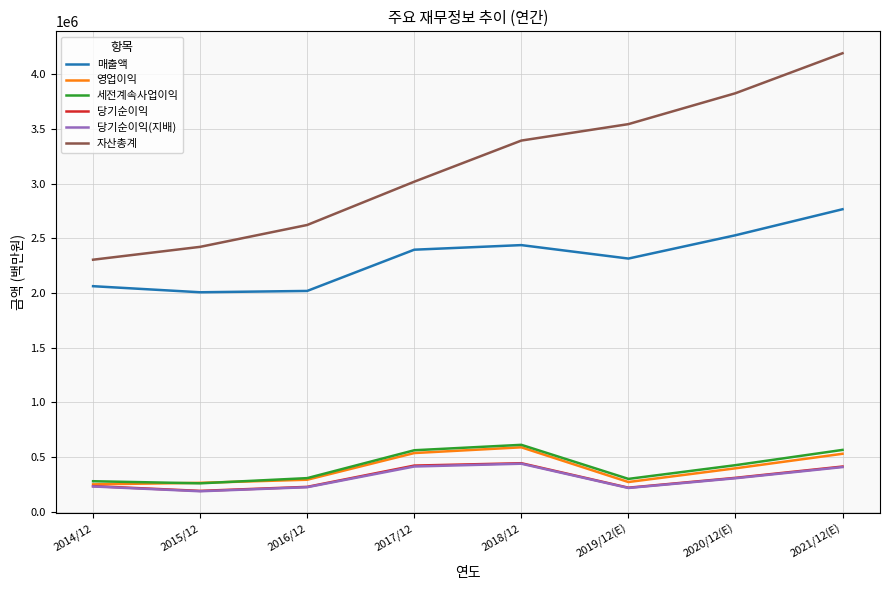

What is the smallest value displayed?

186946